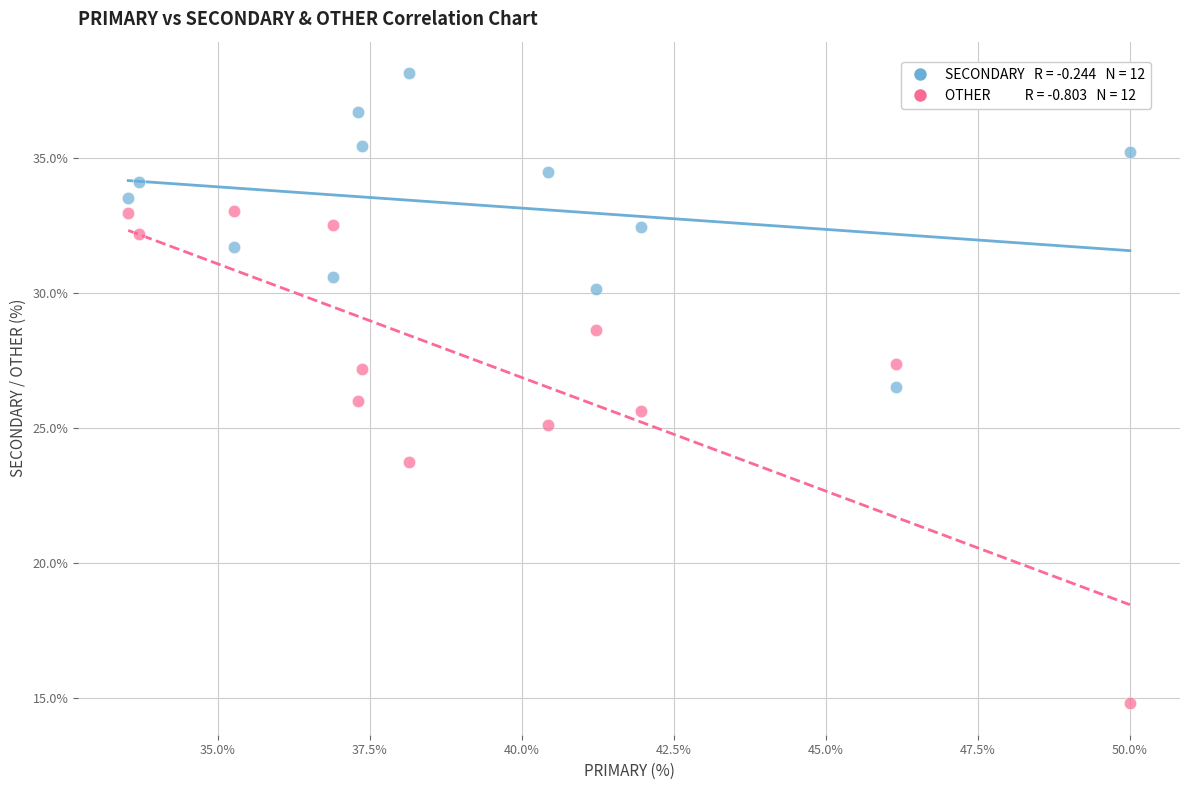

Across all data points, what is the range of Y values (max minus min)?

23.4